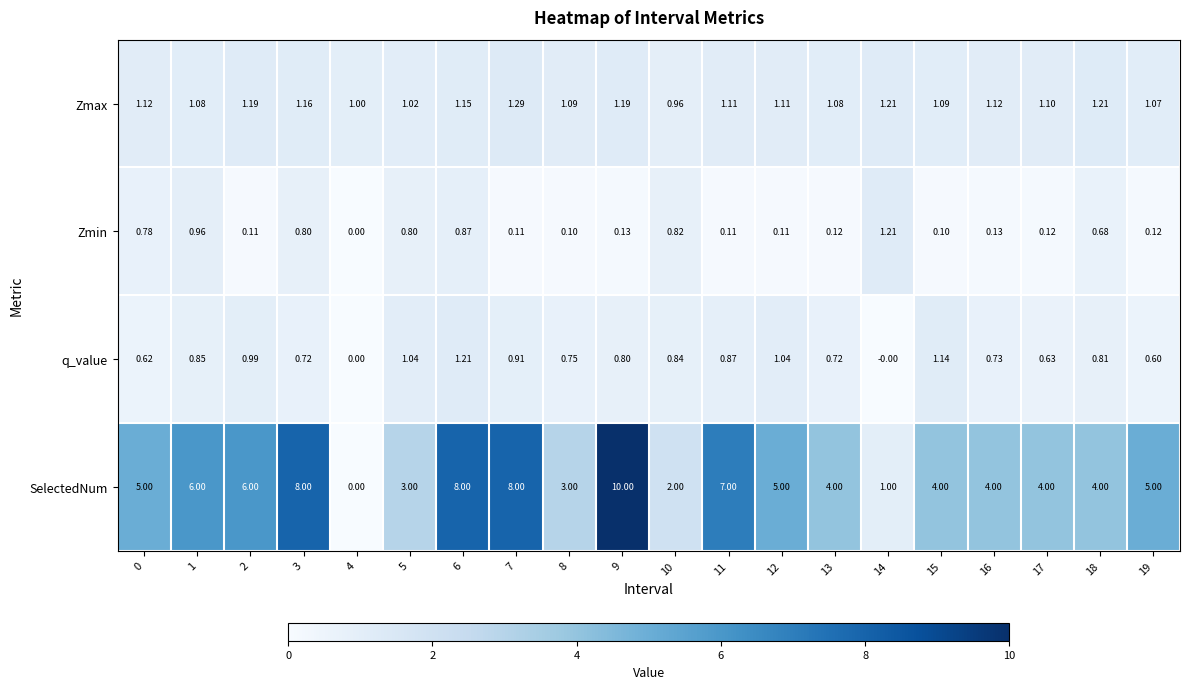

Which series has the largest range (max minus min)?

SelectedNum